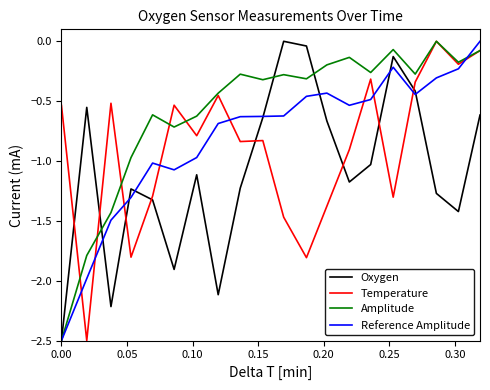

What is the minimum value shown in the chart?

-2.5